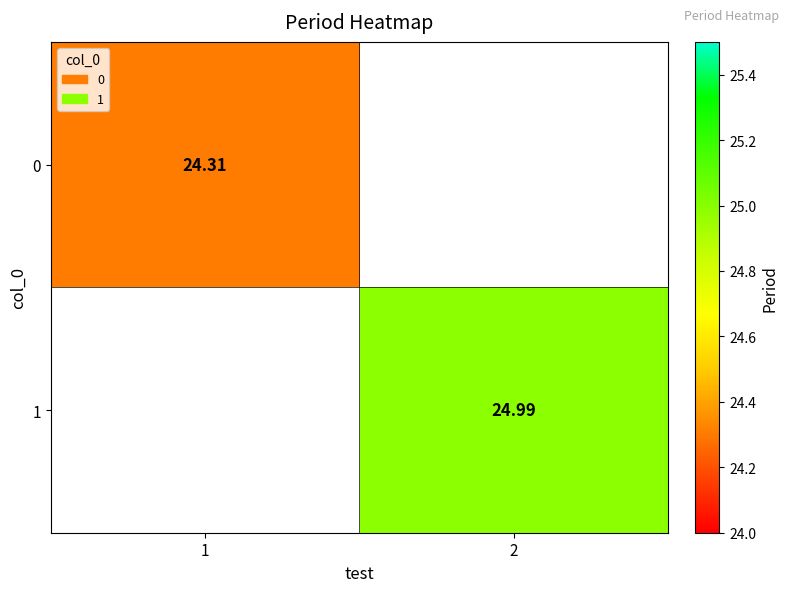

Is the value of 0 at 1 greater than the value of 1 at 2?

No